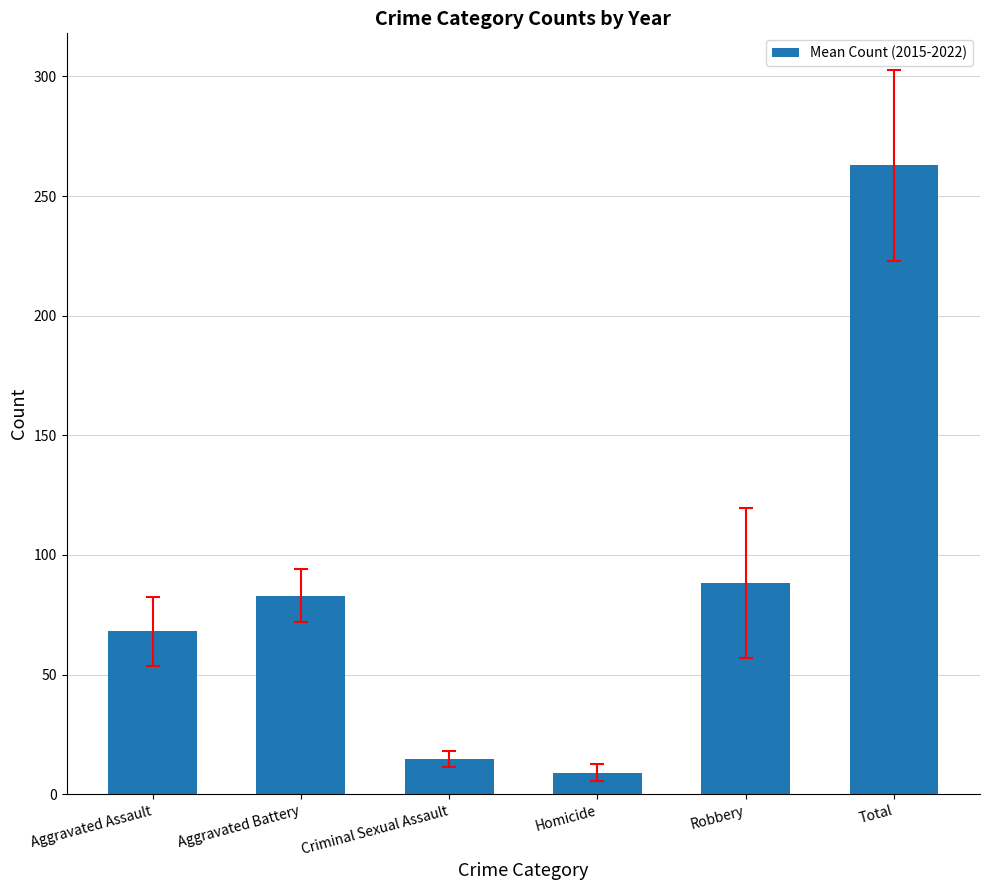

What is the label of the 6th bar from the right?

Aggravated Assault